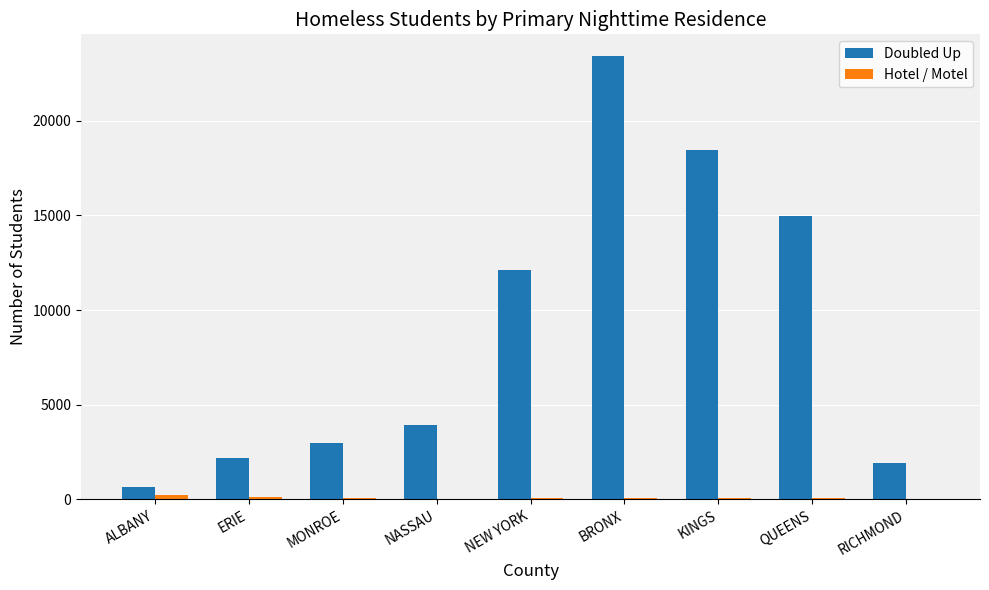

Between ALBANY and NASSAU, which series saw the biggest shift?

Doubled Up